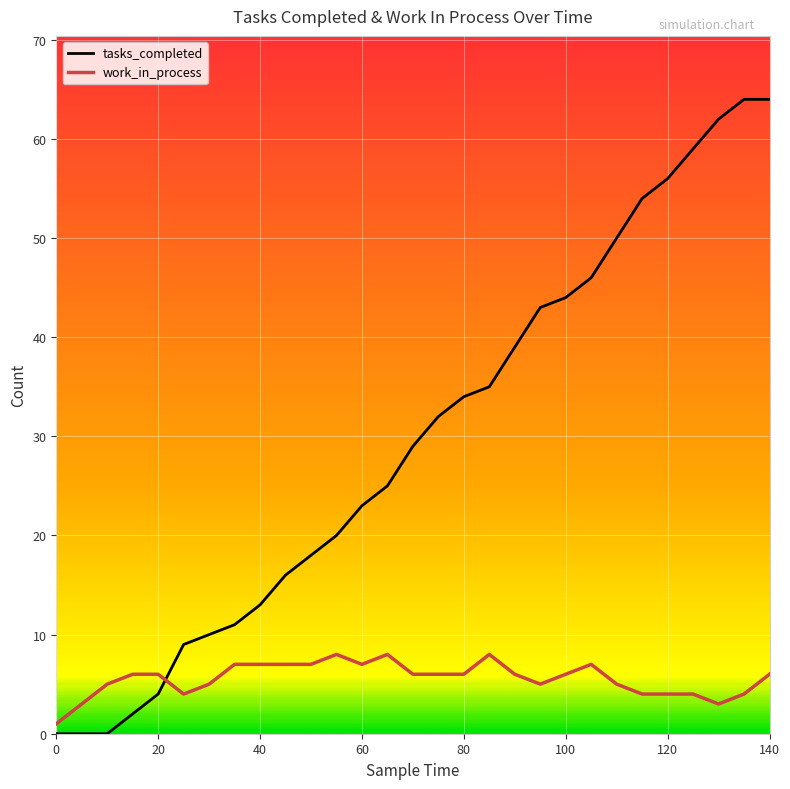

What is the sum of all work_in_process values?

161